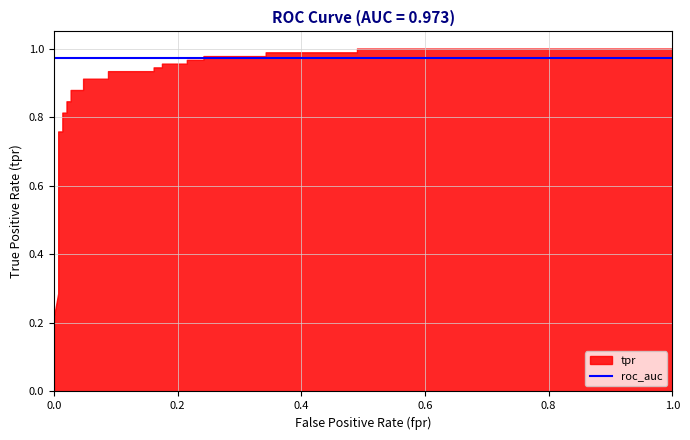

What is the value of the roc_auc point at the 17th from the left?

1.0